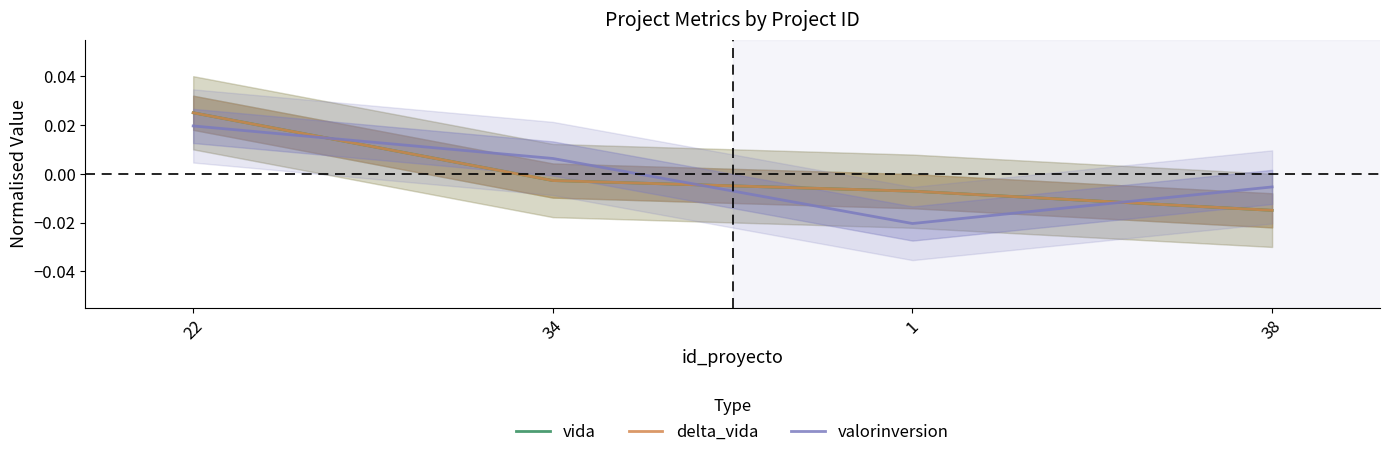

Which category has the lowest value in the delta_vida series?

38